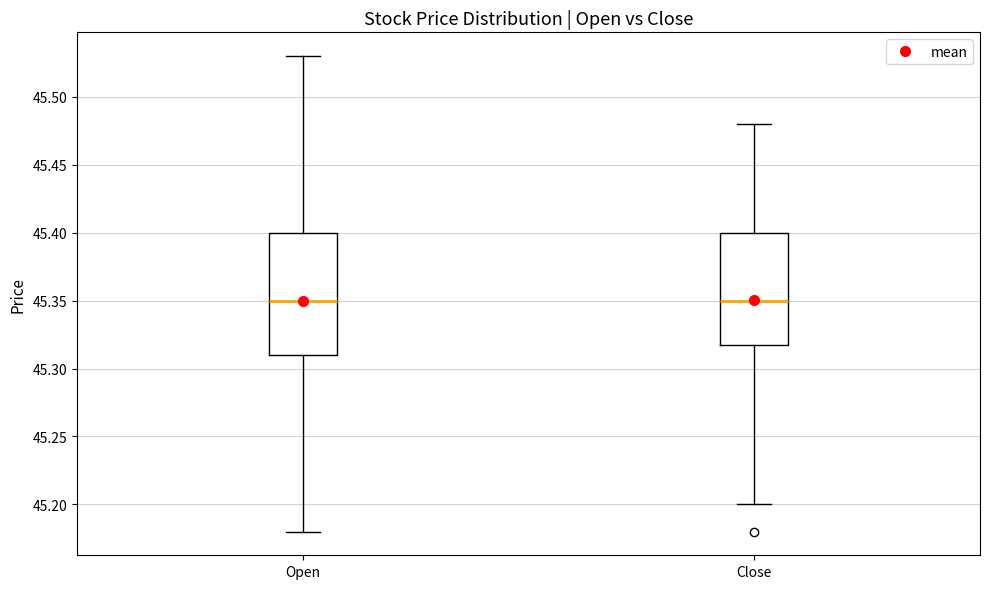

Comparing the boxes themselves (not the whiskers), which one is the tallest?

Open